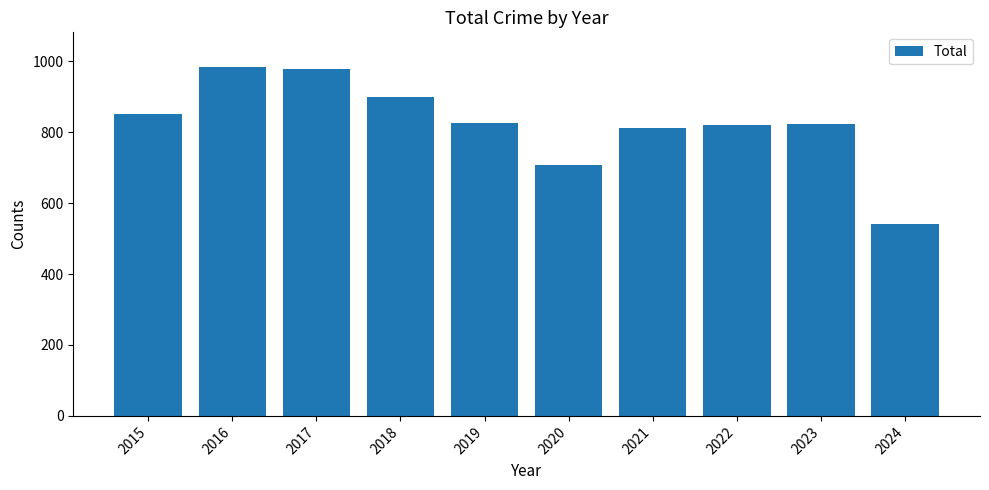

Does the chart contain any negative values?

No